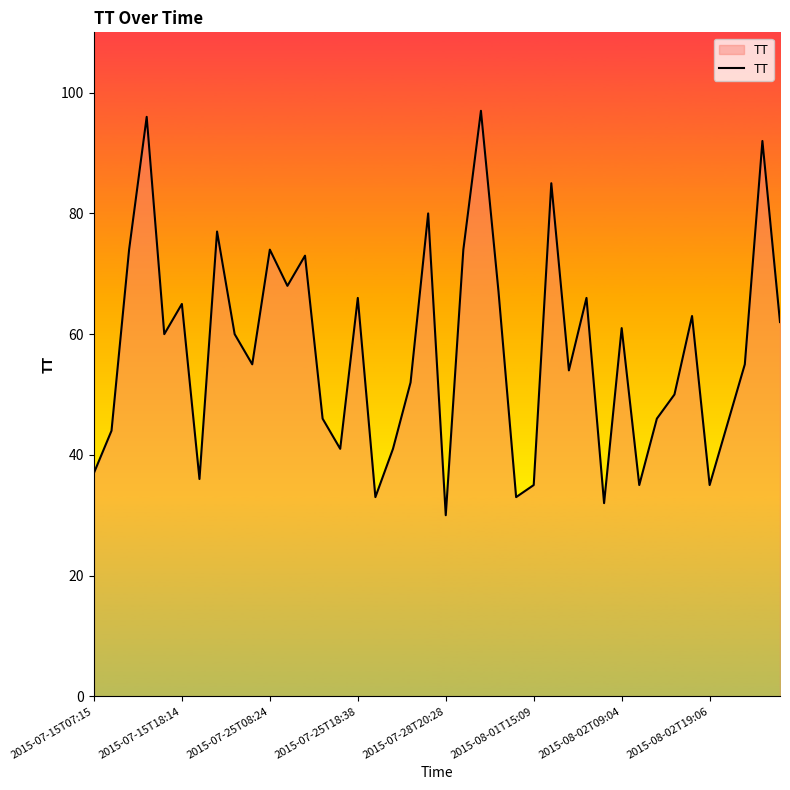

How many values are below 60?

20